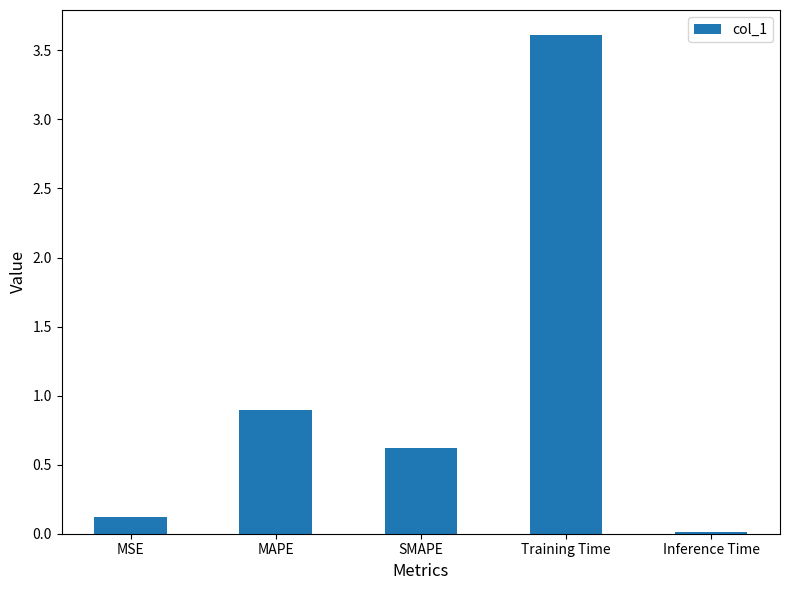

What position from the left is MAPE?

2